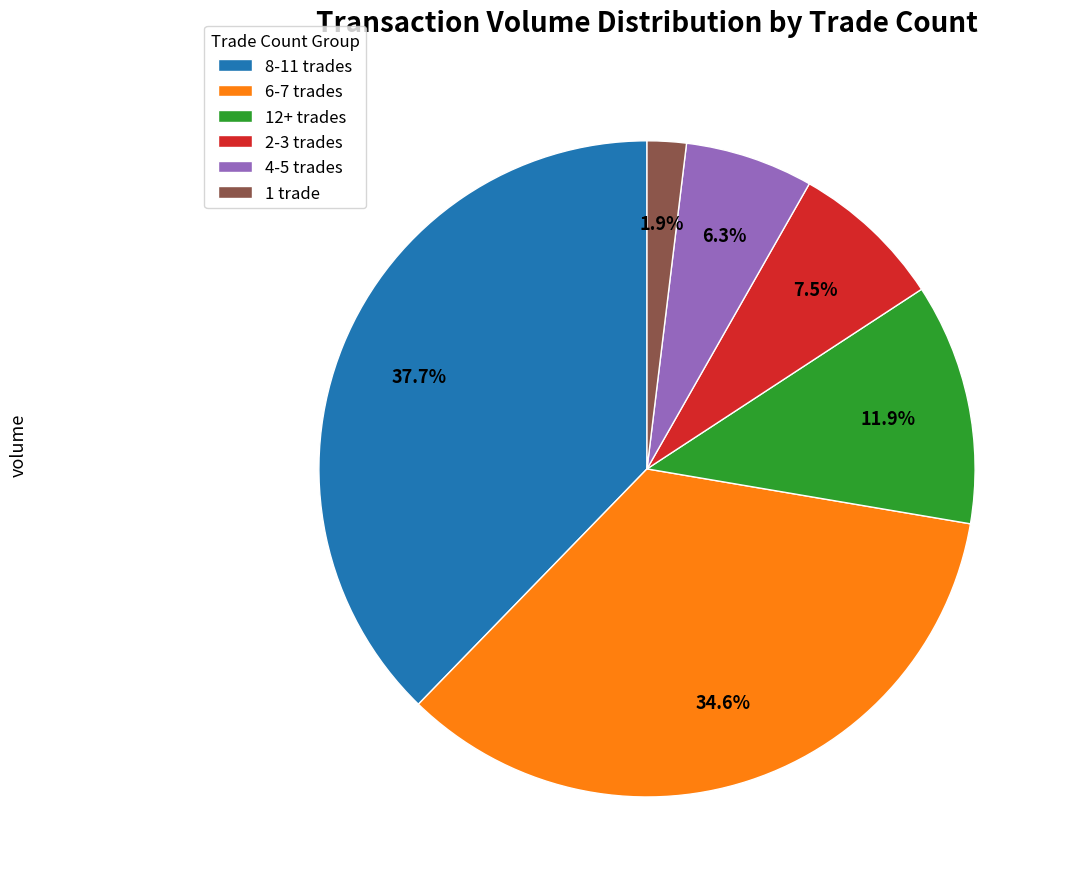

Is there a majority slice in this chart?

No